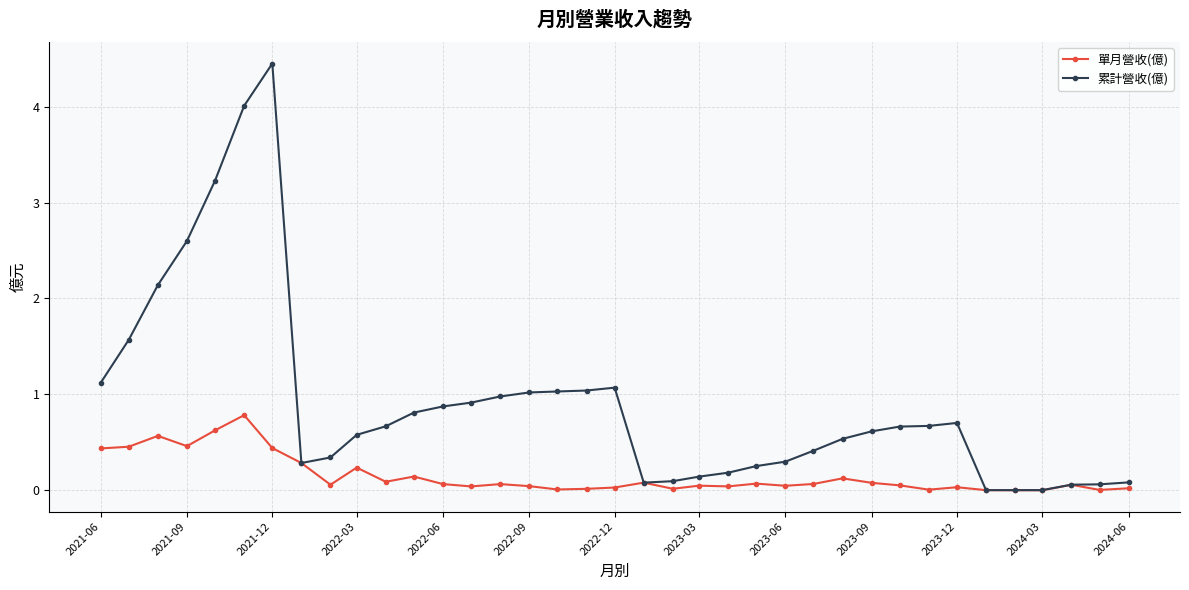

True or false: 單月營收(億) has more than 0 points higher than both neighbors.

True